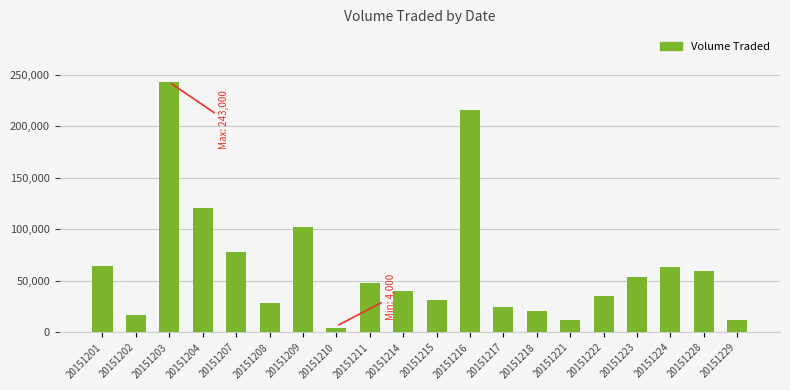

True or false: the data shows 213839 at 20151204.

False